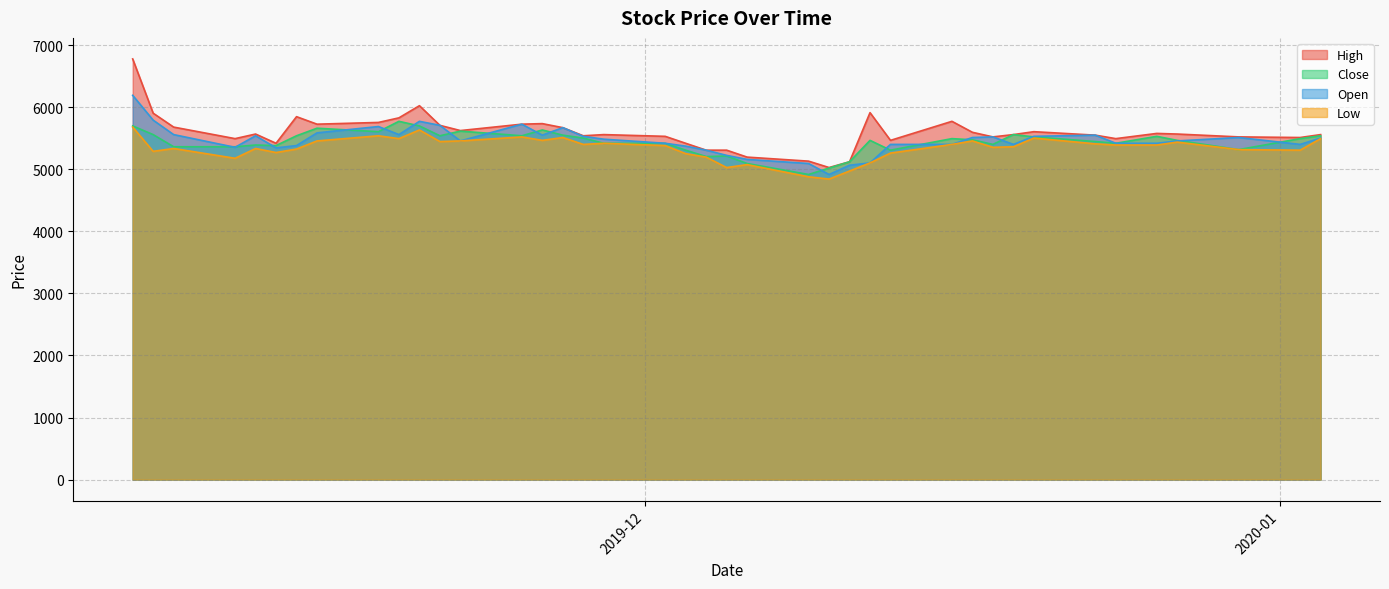

Is it true that High equals 5710 at 2019-11-21?

True